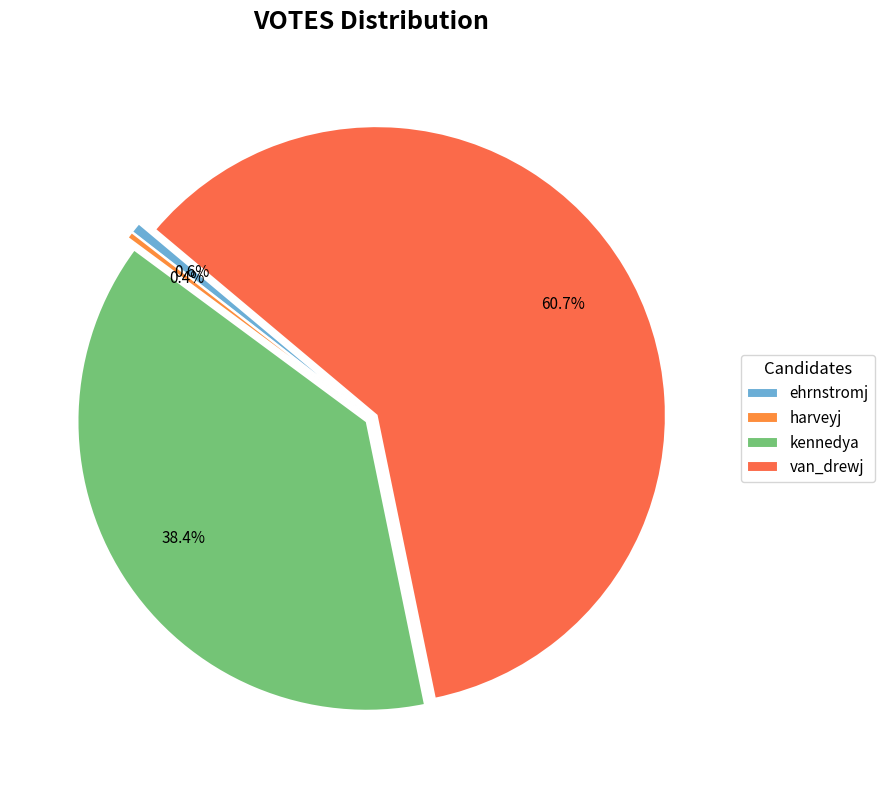

To the nearest percent, what percentage of the pie is kennedya?

38%